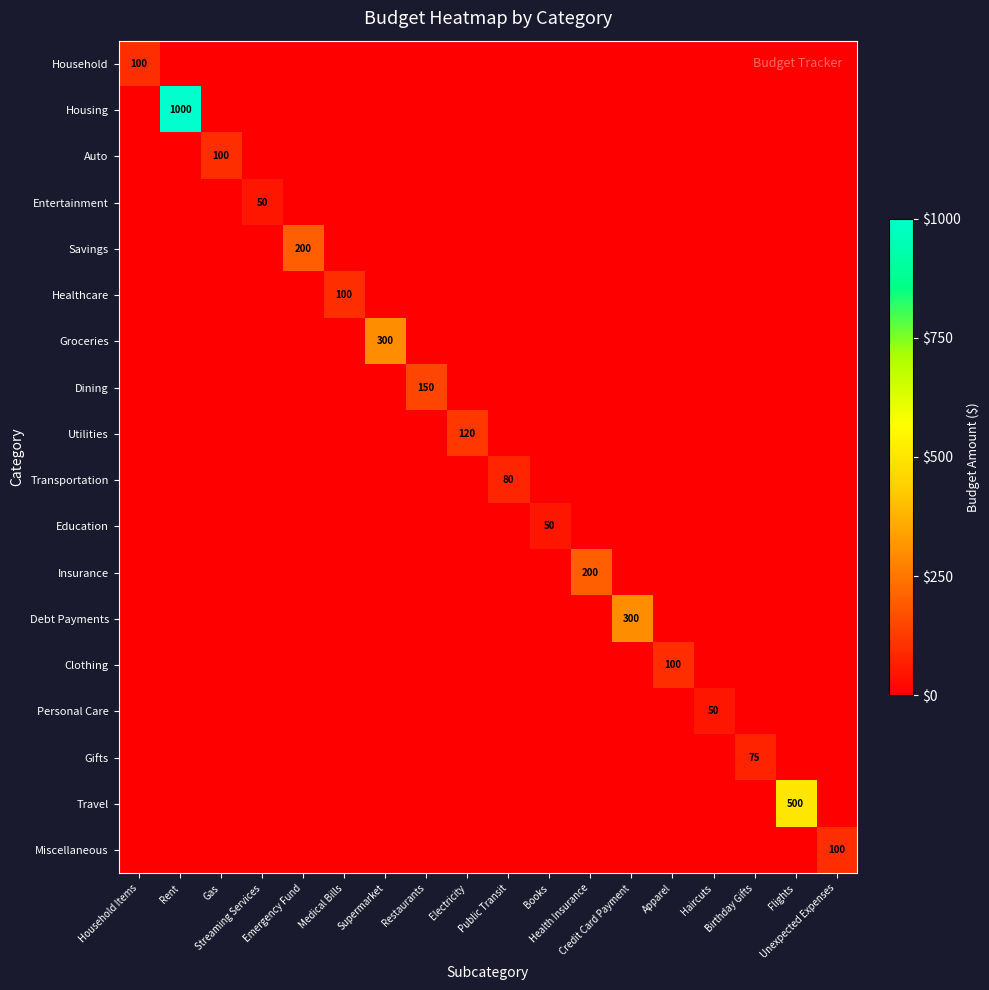

How many positive values does the Debt Payments series have?

1